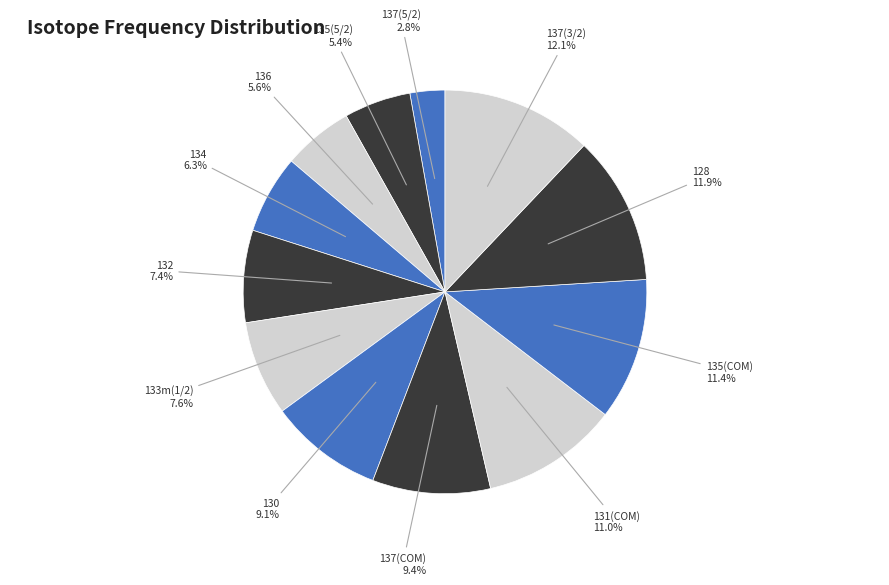

The 137(3/2) slice represents 4% of the pie. True or false?

False